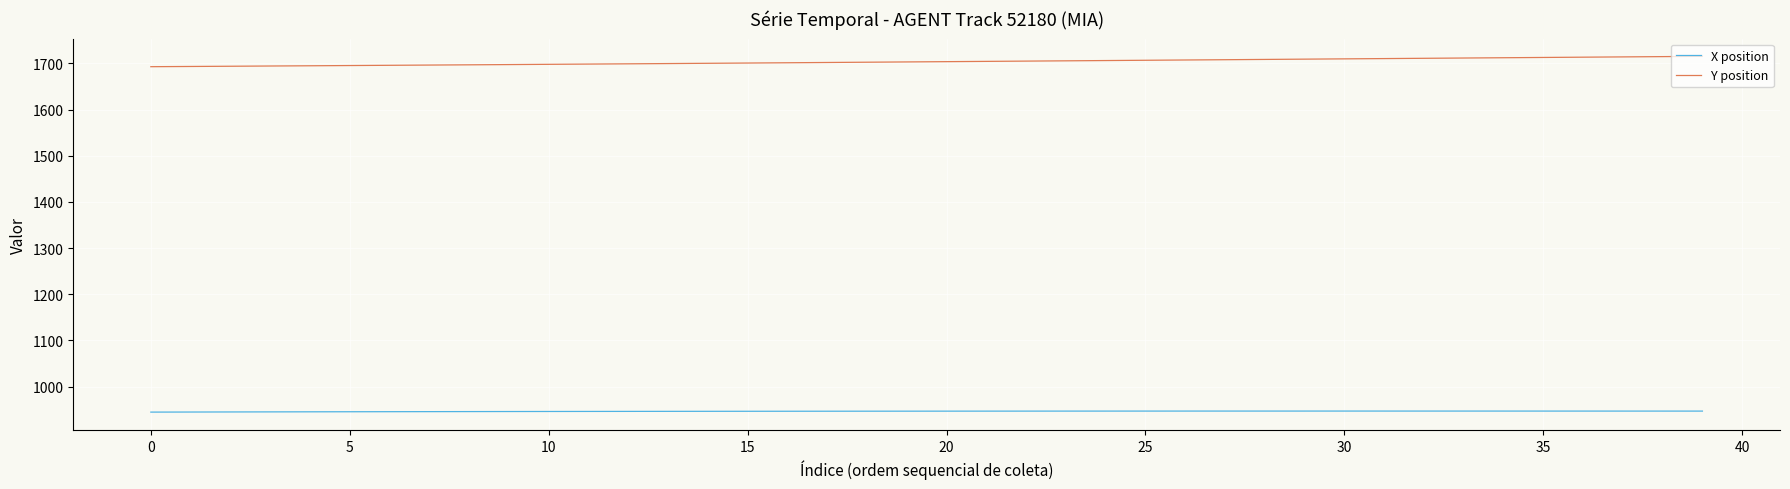

Rank the series by their average value, from lowest to highest.

X position, Y position